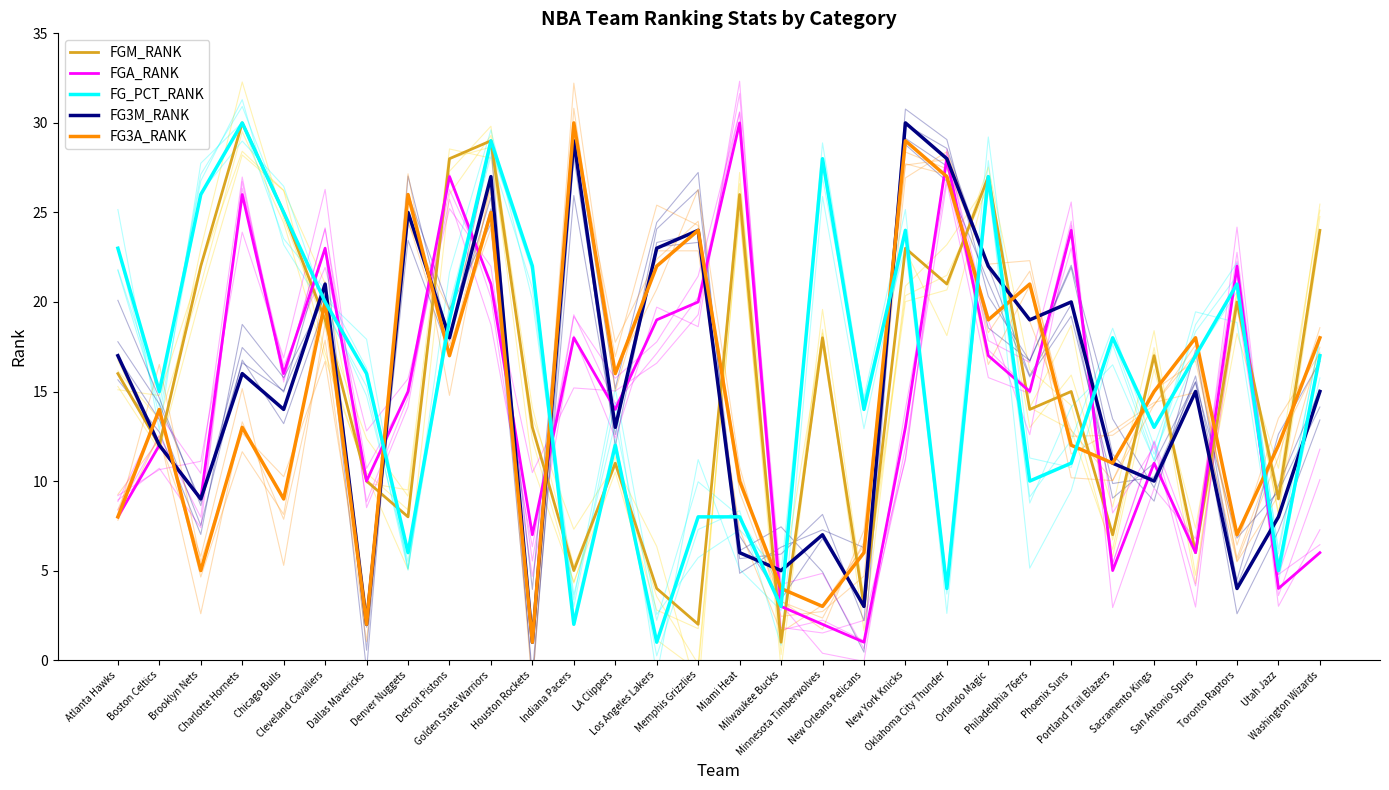

Reading left to right, what are all the values shown in this chart?

FGM_RANK: 16	12	22	30	25	19	10	8	28	29	13	5	11	4	2	26	1	18	3	23	21	27	14	15	7	17	6	20	9	24
FGA_RANK: 8	12	9	26	16	23	10	15	27	21	7	18	14	19	20	30	3	2	1	13	28	17	15	24	5	11	6	22	4	6
FG_PCT_RANK: 23	15	26	30	25	20	16	6	19	29	22	2	12	1	8	8	3	28	14	24	4	27	10	11	18	13	17	21	5	17
FG3M_RANK: 17	12	9	16	14	21	2	25	18	27	1	29	13	23	24	6	5	7	3	30	28	22	19	20	11	10	15	4	8	15
FG3A_RANK: 8	14	5	13	9	20	2	26	17	25	1	30	16	22	24	10	4	3	6	29	27	19	21	12	11	15	18	7	12	18